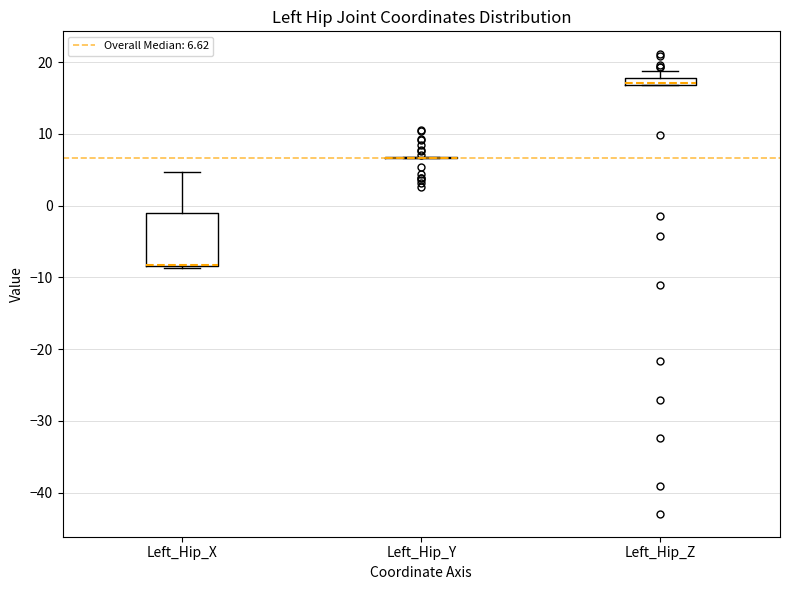

Which box is the tallest, from its lower edge to its upper edge?

Left_Hip_X